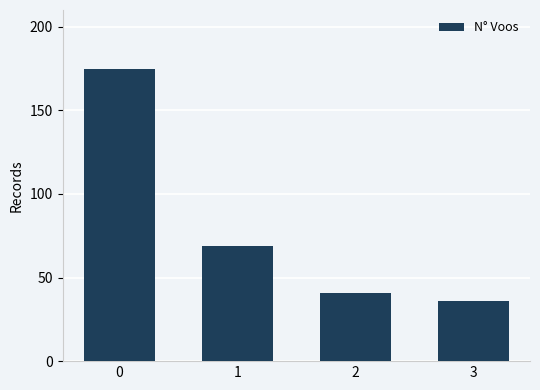

How many data points are less than 69?

2